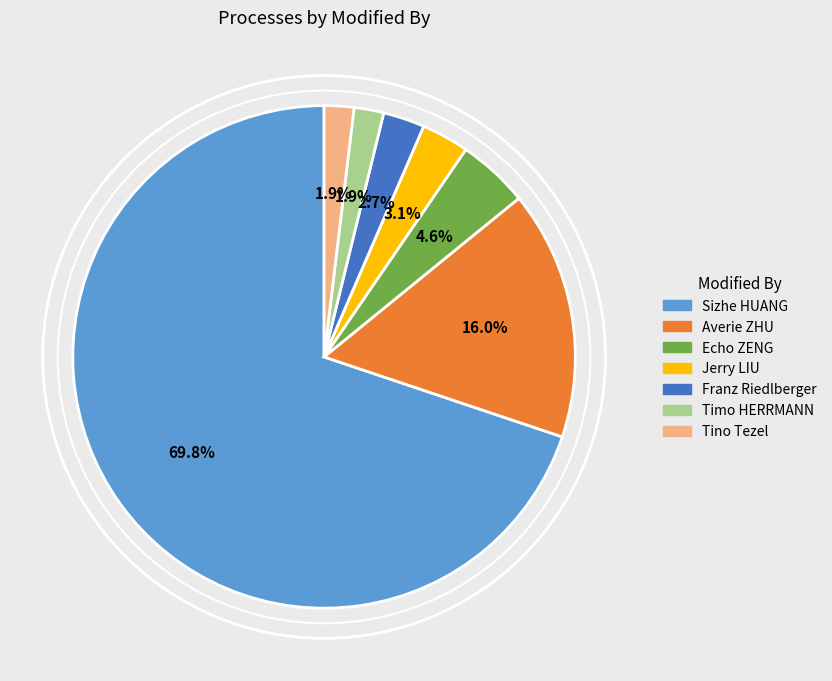

Approximately how many times larger is the value at Echo ZENG compared to Timo HERRMANN?

2.4